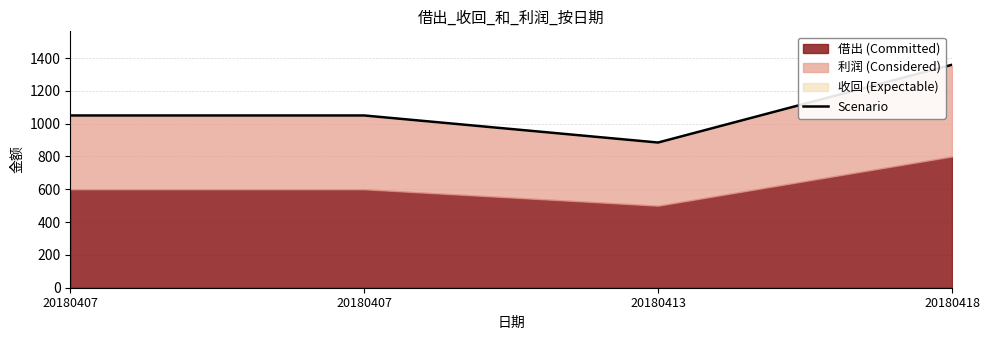

Rank the categories by value from highest to lowest.

20180418, 20180407, 20180407, 20180413